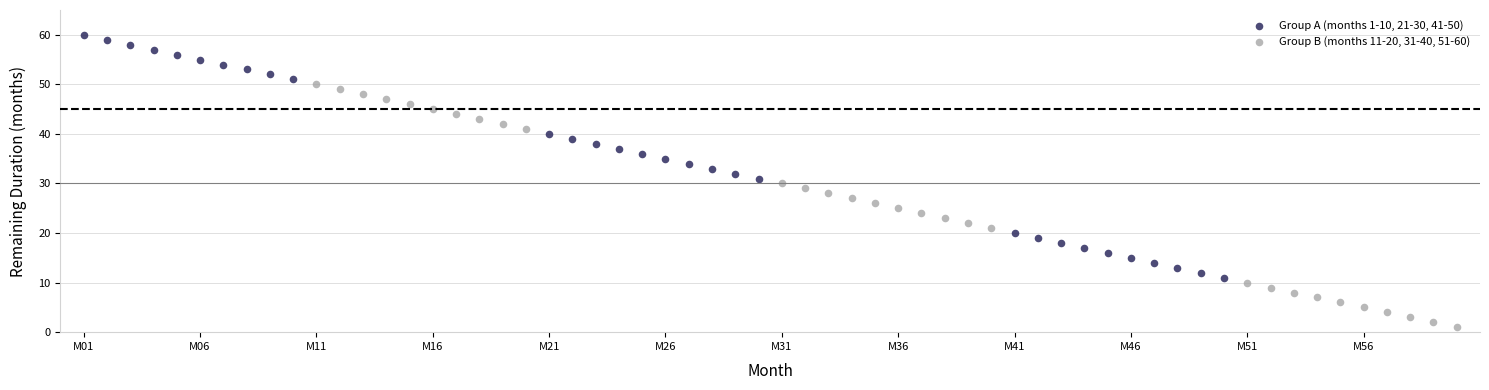

Which series reaches the maximum Y coordinate?

Group A (months 1-10, 21-30, 41-50)